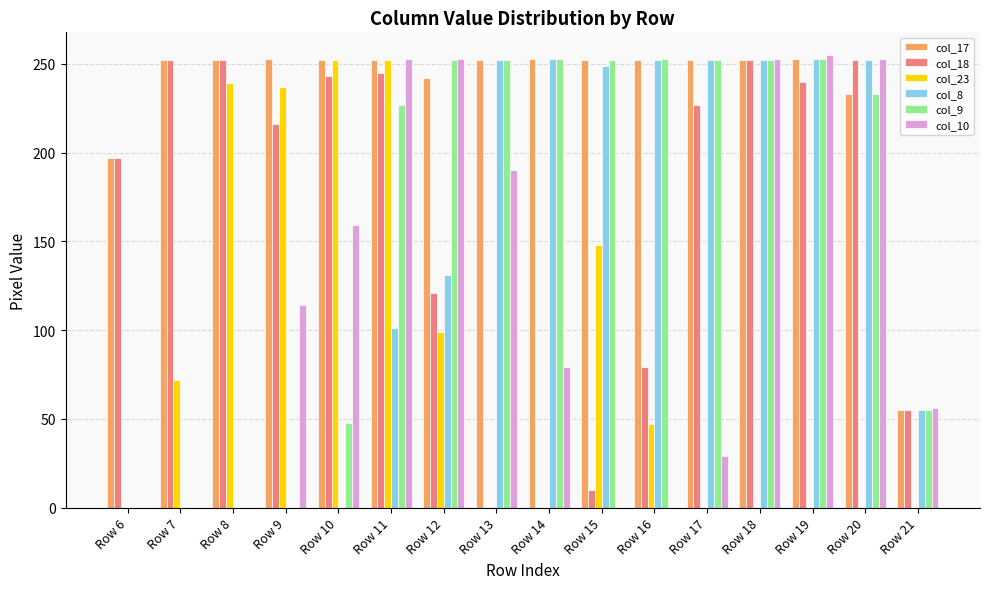

How many data points does each series have?

16